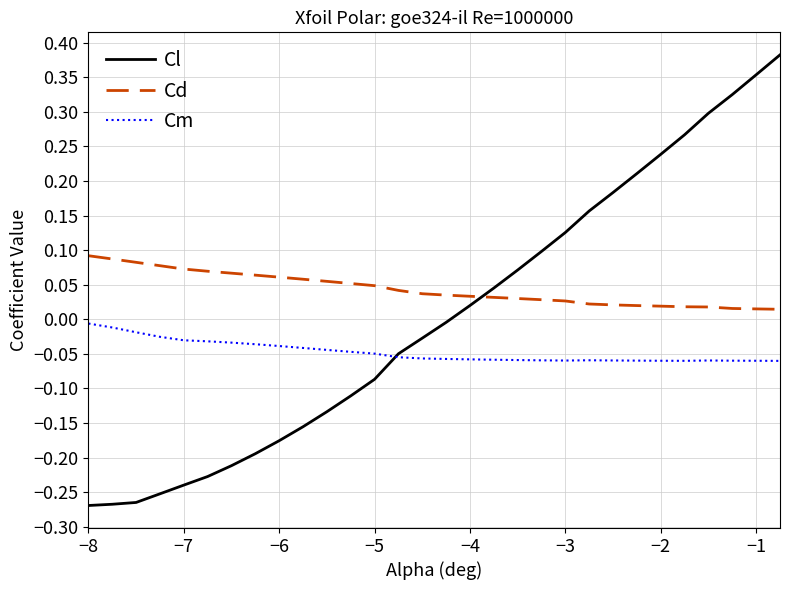

List the series in order of their overall mean, highest first.

Cd, Cl, Cm